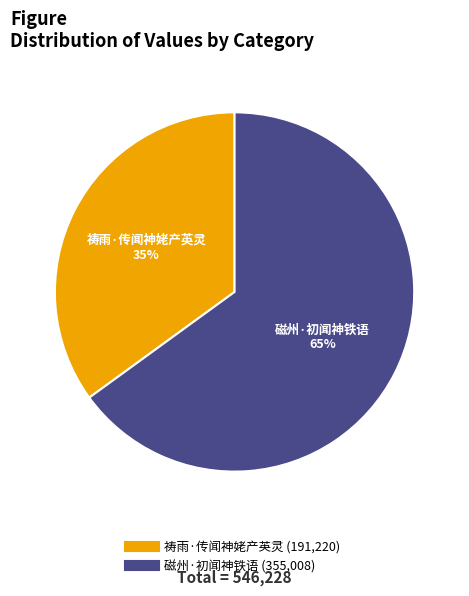

To the nearest percent, what is the combined percentage of 祷雨·传闻神姥产英灵 and 磁州·初闻神铁语?

100%